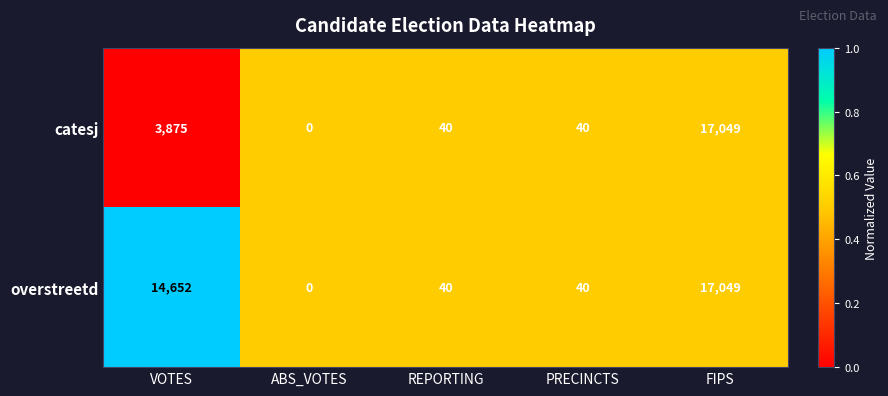

Which label corresponds to the largest value in the chart?

FIPS